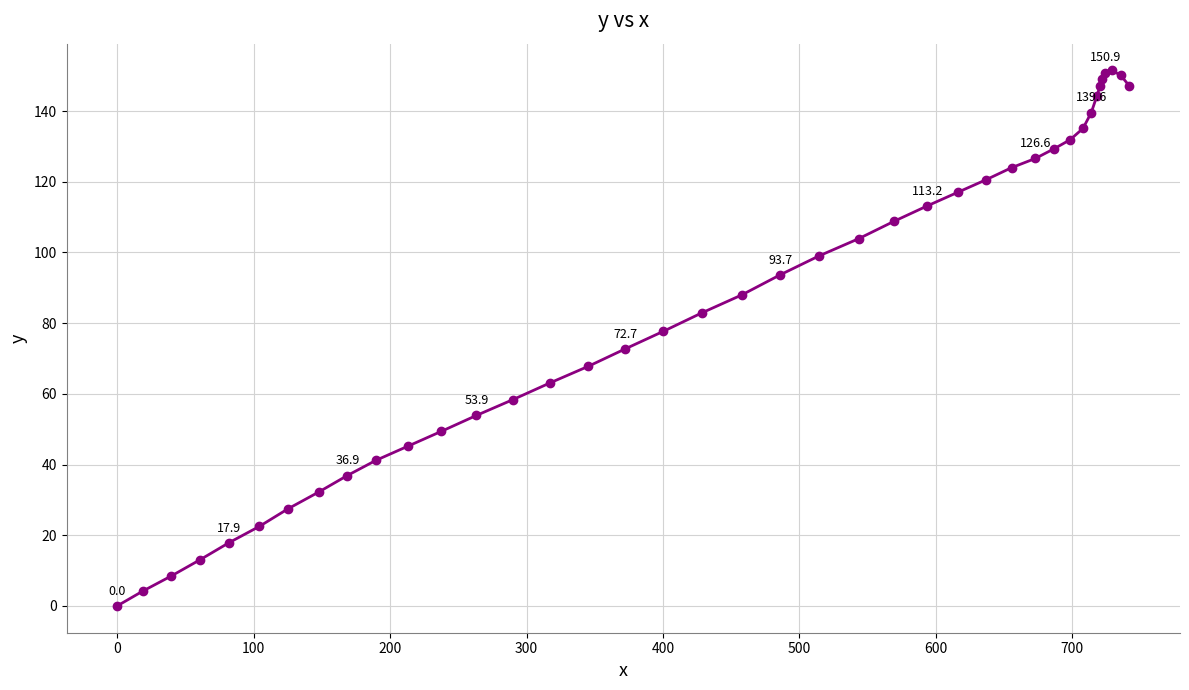

What is the difference between the maximum and minimum values?

151.5